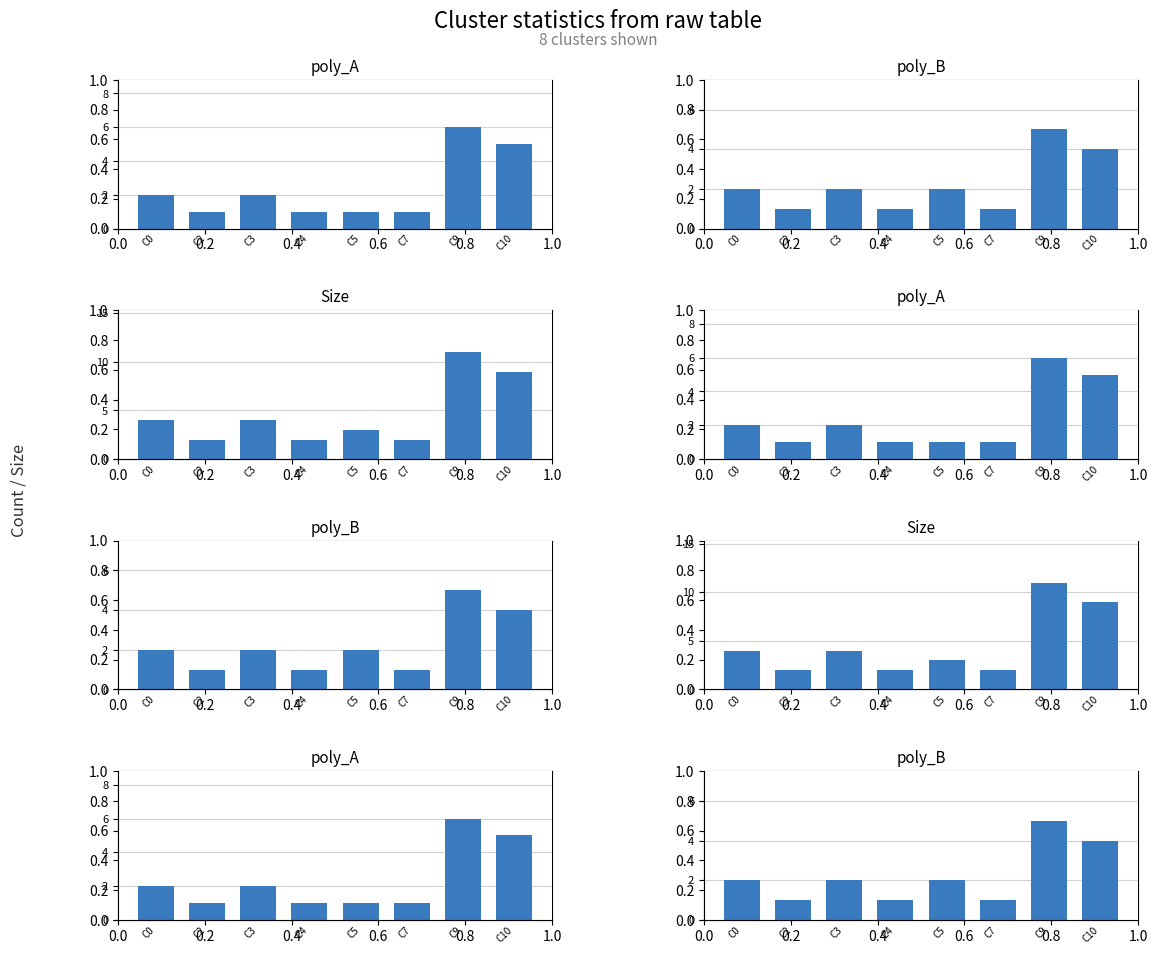

How many series are shown in this chart?

3